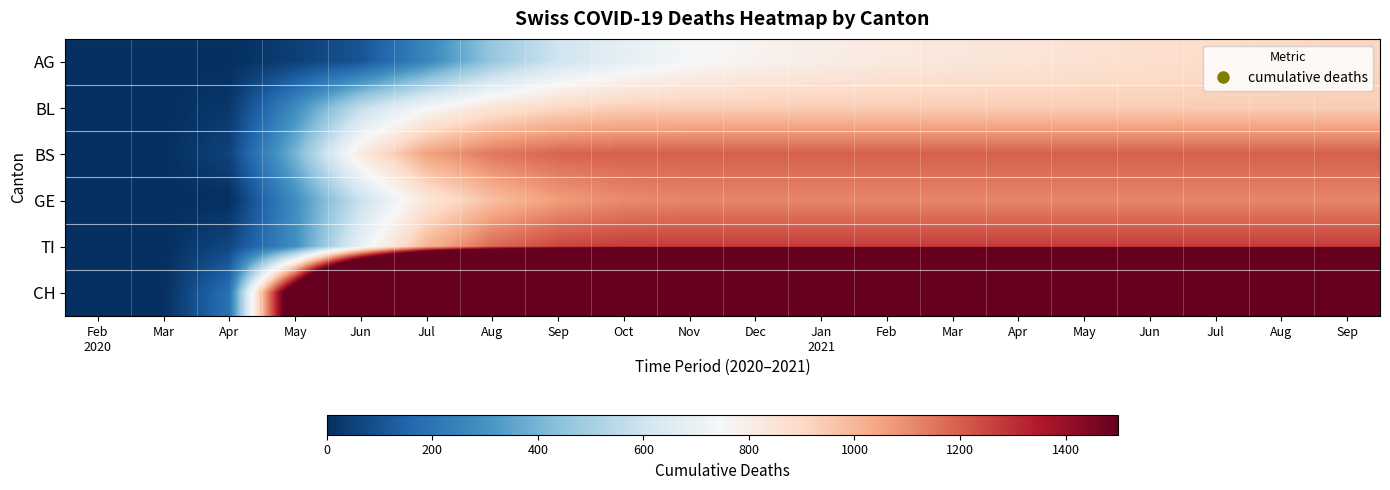

Which label corresponds to the largest value in the chart?

Nov